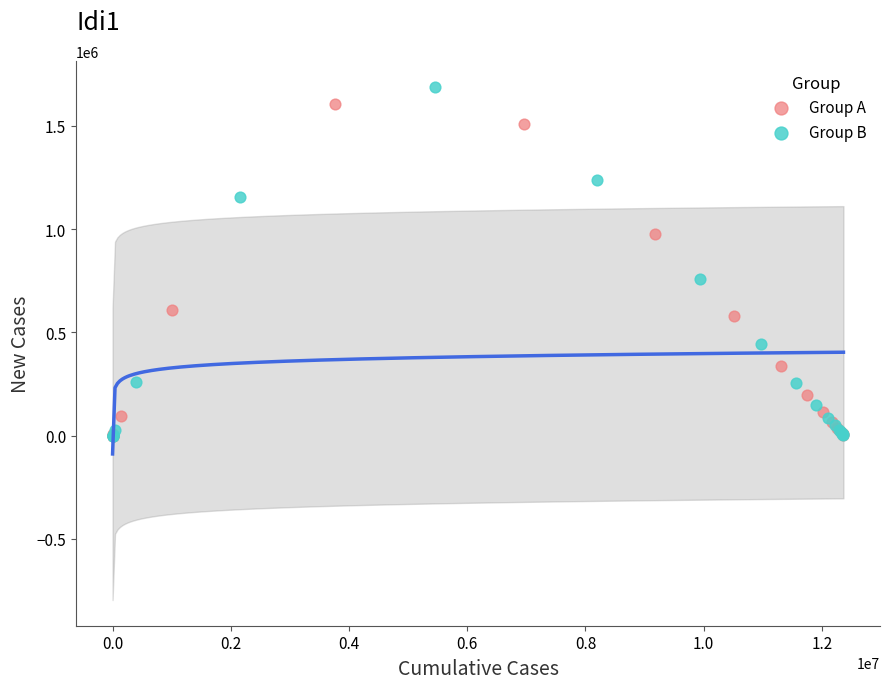

What are all the series names shown in the legend?

Group A, Group B